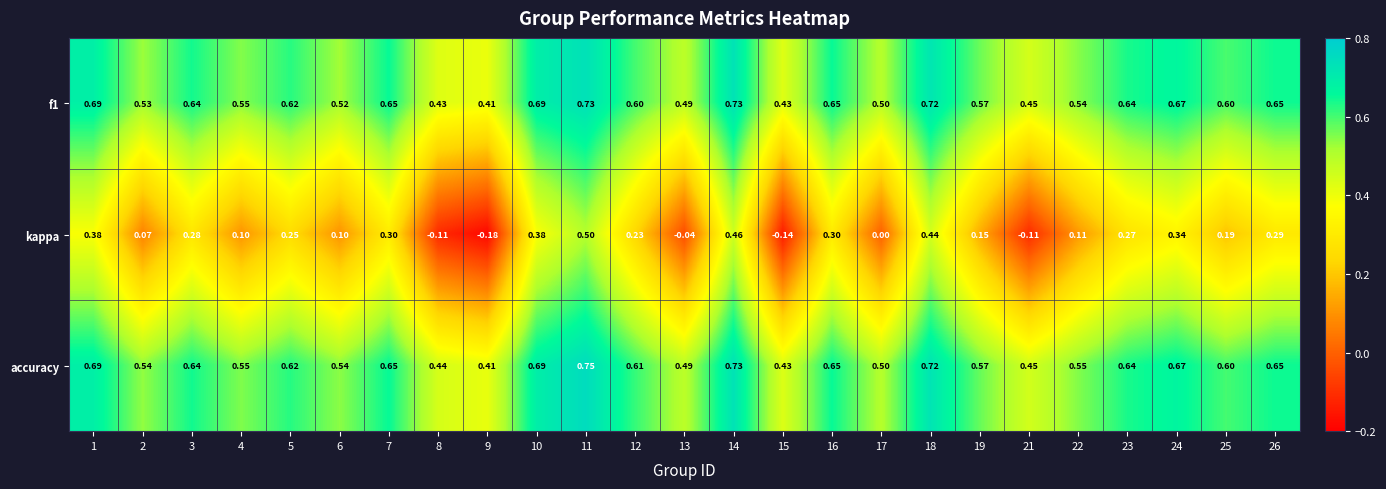

Between 21 and 26, which series saw the biggest shift?

kappa